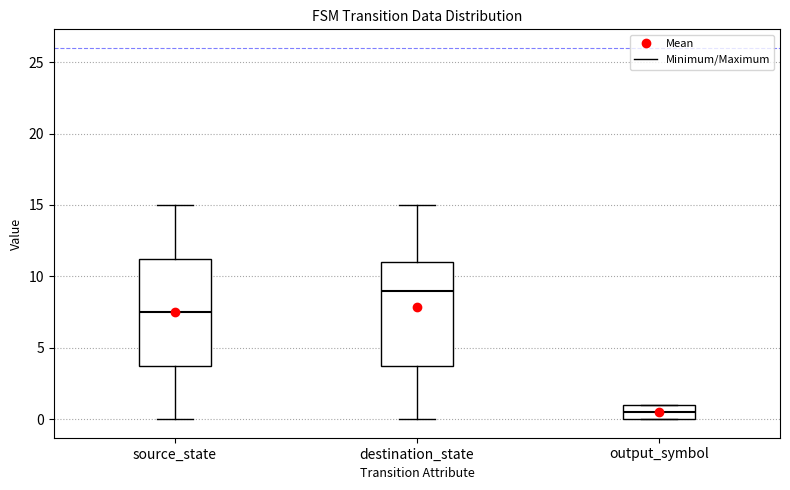

Where does the median line of the box for output_symbol sit on the y-axis? The values are not printed on the chart, so give them approximately, as read against the axis.

0.5